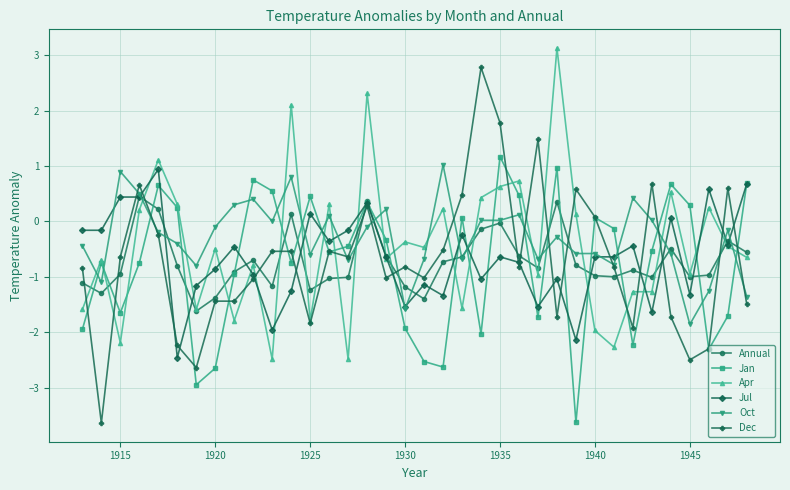

How many values in the Annual series are below 0?

31